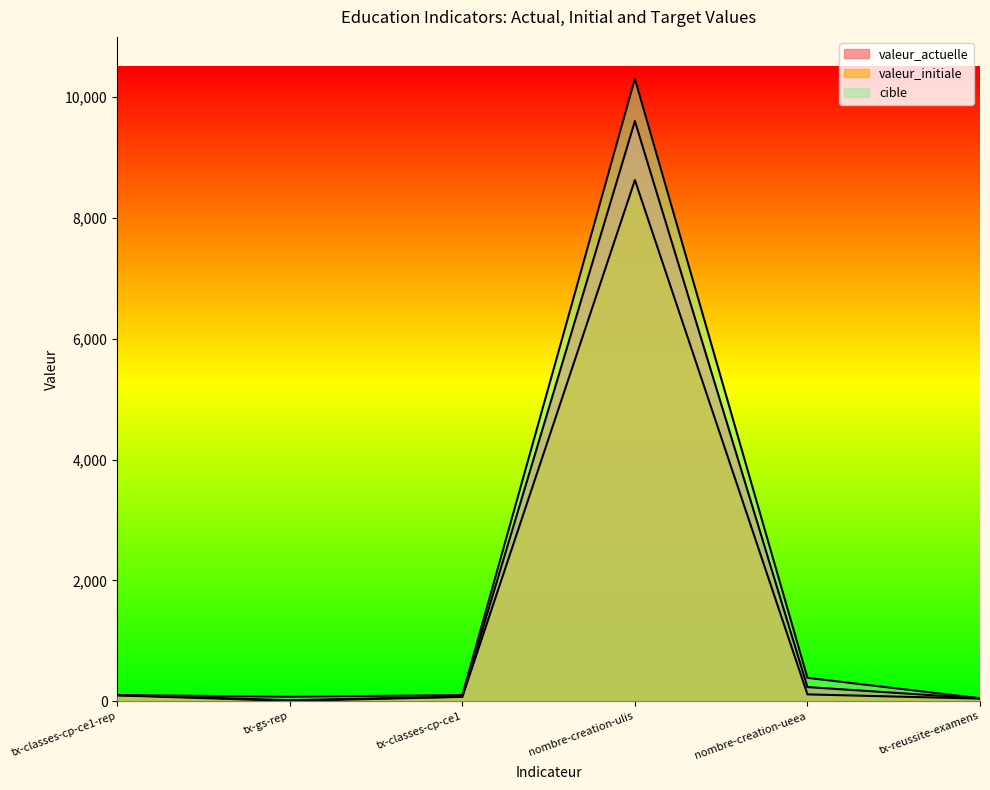

What is the minimum value shown in the chart?

4